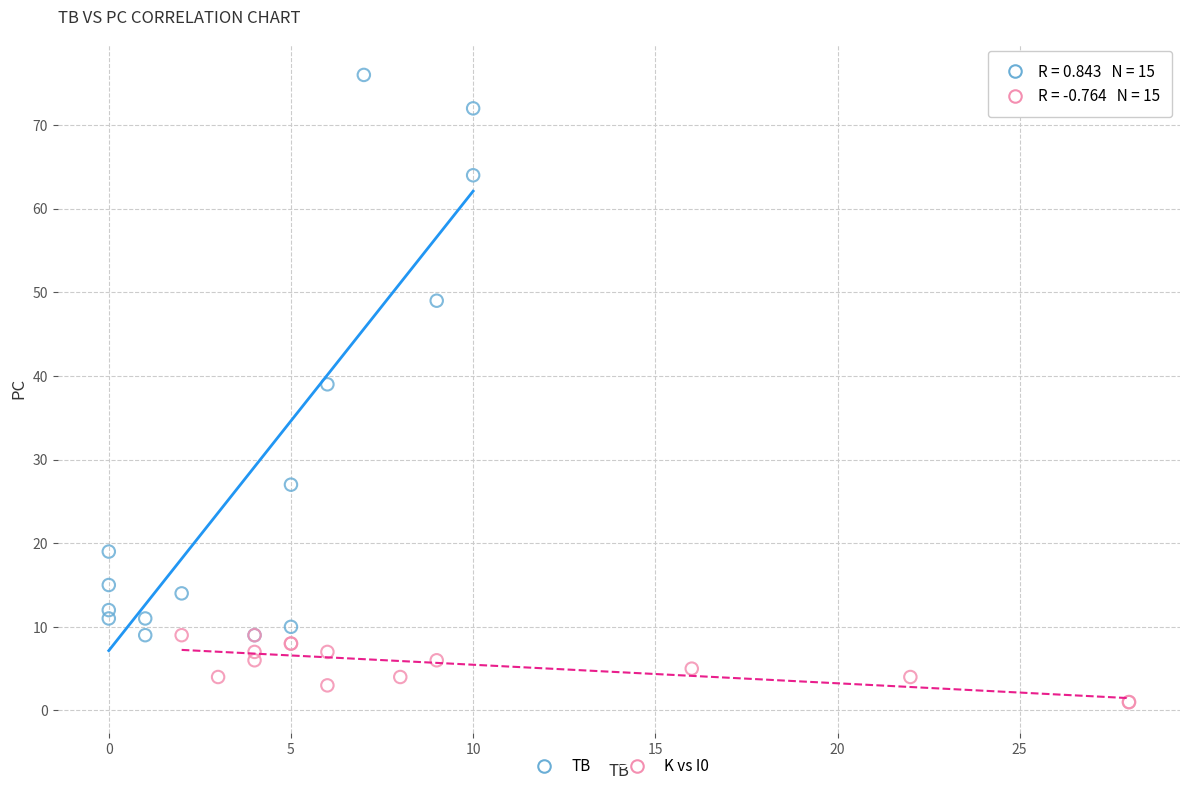

Which series reaches the minimum Y coordinate?

K vs I0